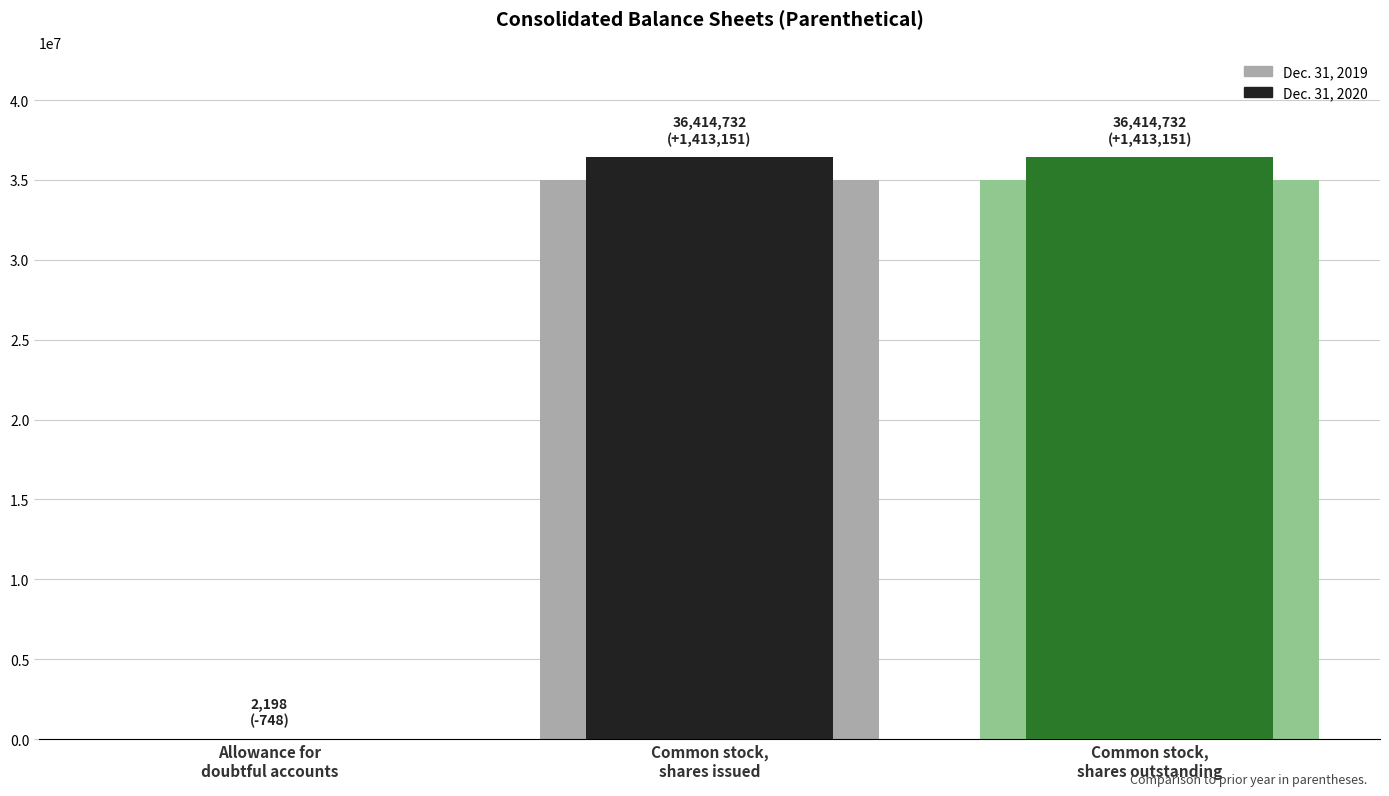

Read the Dec. 31, 2019 value at Common stock, shares issued, to the nearest 50.

35001600